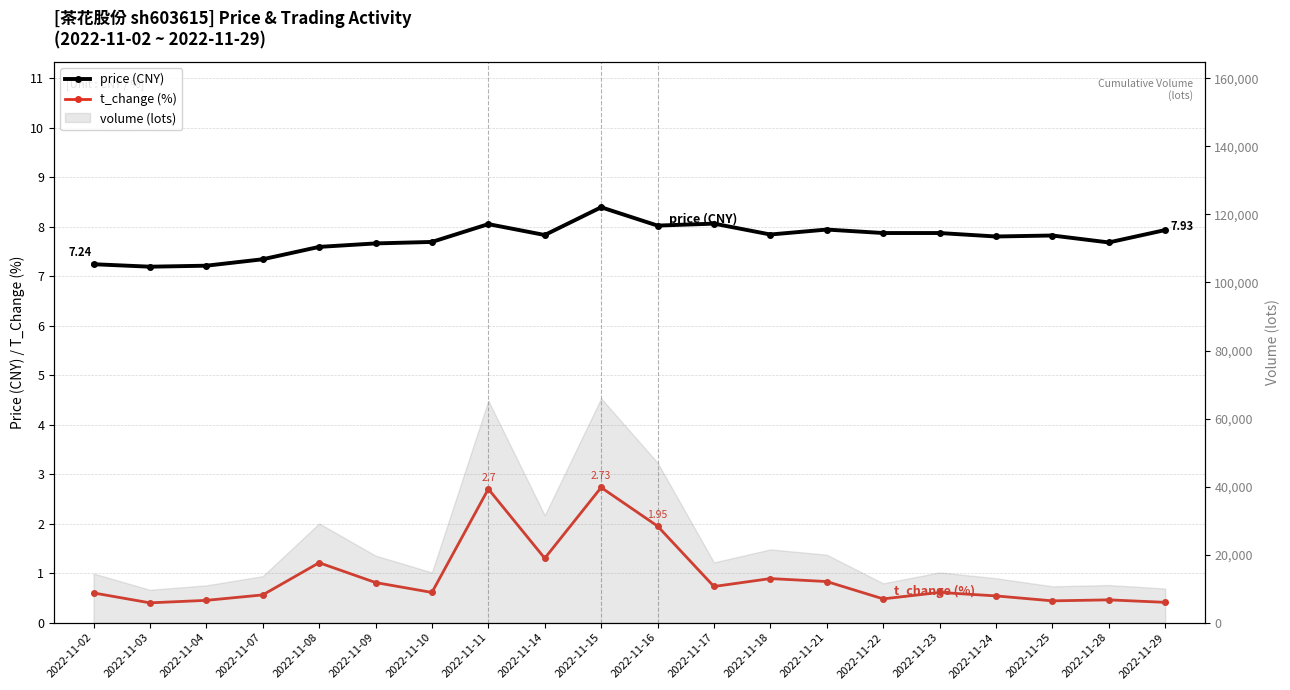

Reading right to left, what are all the values shown in this chart?

price (CNY): 7.9	7.7	7.8	7.8	7.9	7.9	7.9	7.8	8.1	8.0	8.4	7.8	8.1	7.7	7.7	7.6	7.3	7.2	7.2	7.2
t_change (%): 0.4	0.5	0.4	0.5	0.6	0.5	0.8	0.9	0.7	1.9	2.7	1.3	2.7	0.6	0.8	1.2	0.6	0.5	0.4	0.6